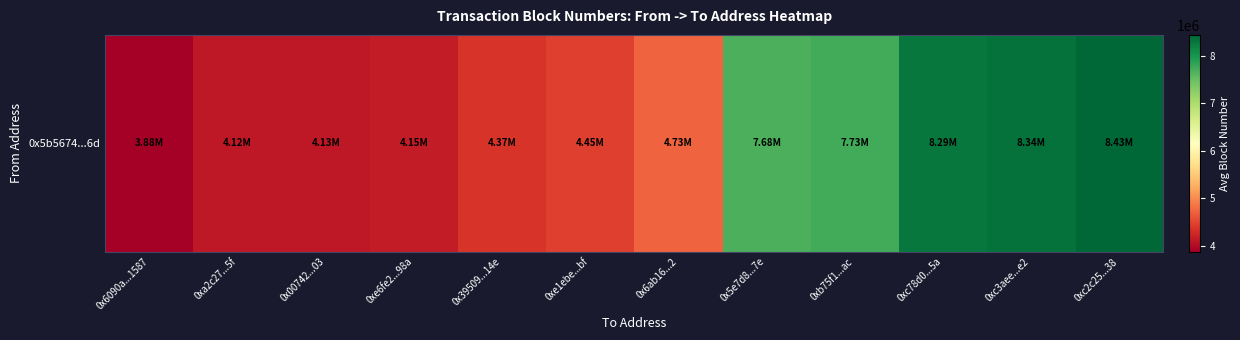

Reading right to left, list all the values displayed in this chart.

8434945.0	8344857.0	8285880.5	7727075.0	7678854.0	4727223.0	4452849.0	4370968.0	4151600.0	4129109.0	4121007.0	3880812.5